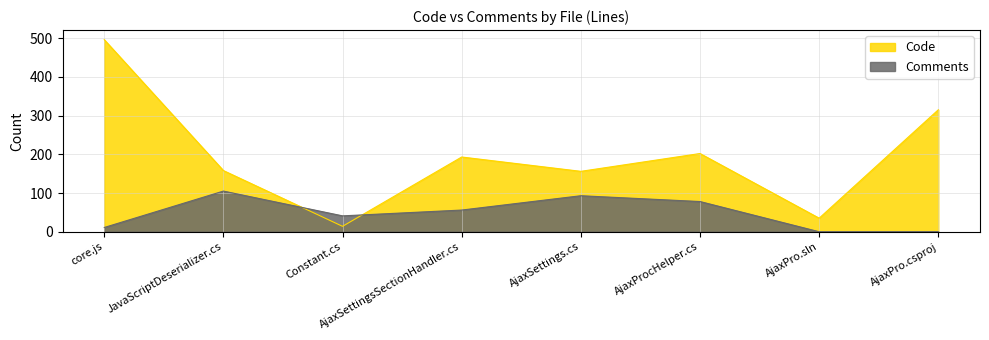

How many interior local peaks does the Comments series have?

2